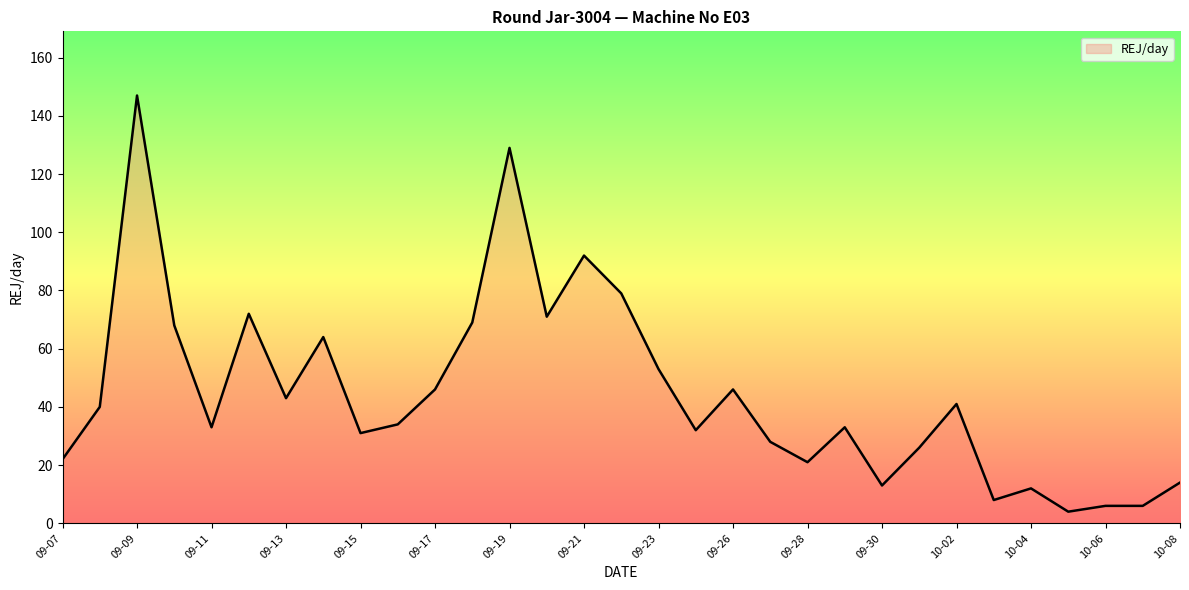

What is the difference between the maximum and minimum values?

143